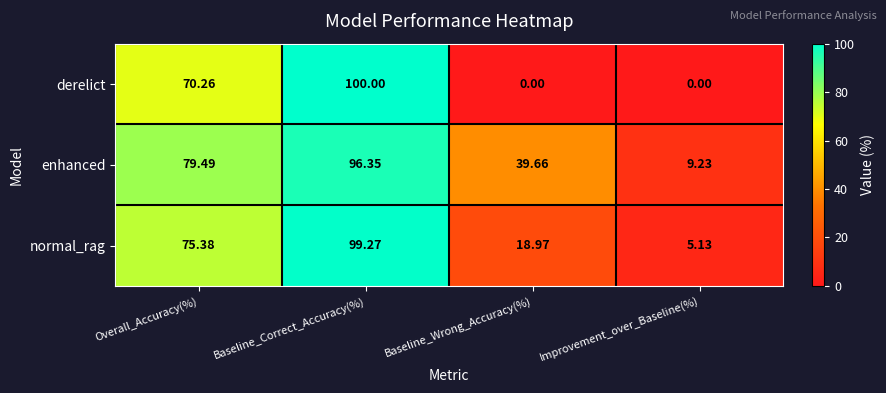

What is the greatest value displayed?

100.0